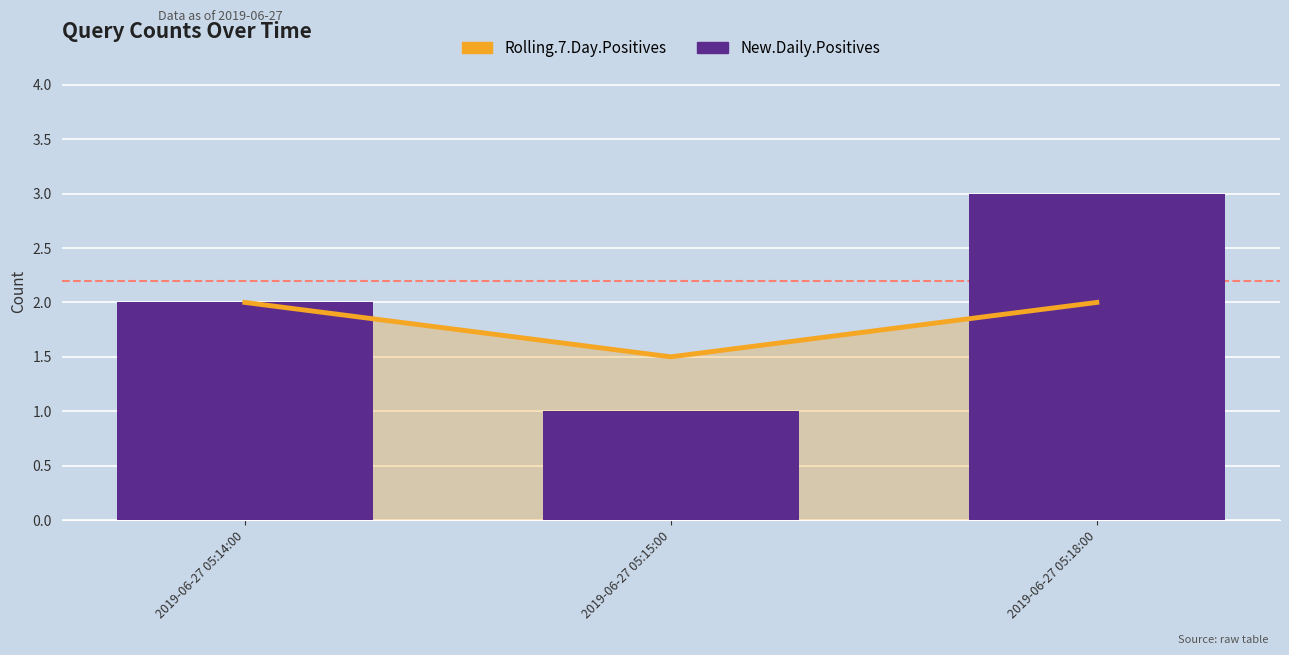

What is the minimum value for New.Daily.Positives?

1.0